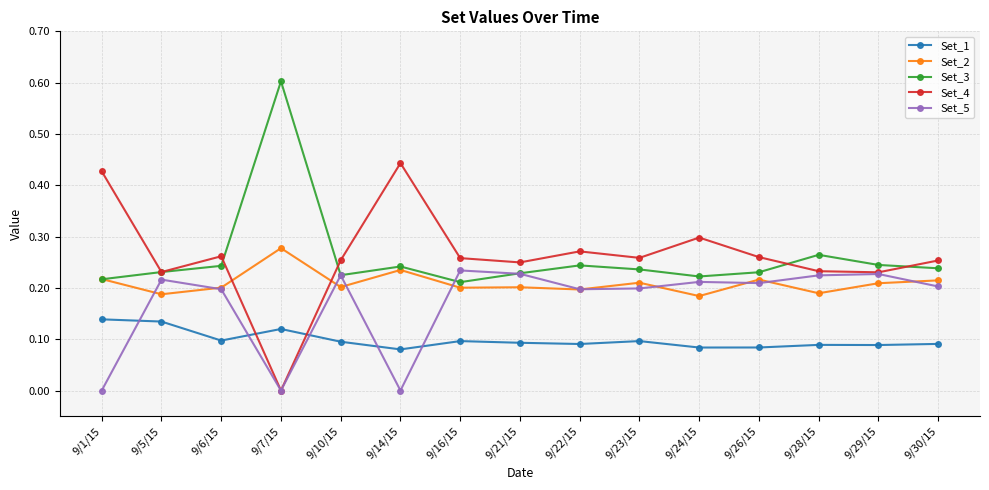

What is the sum of all Set_3 values?

3.9